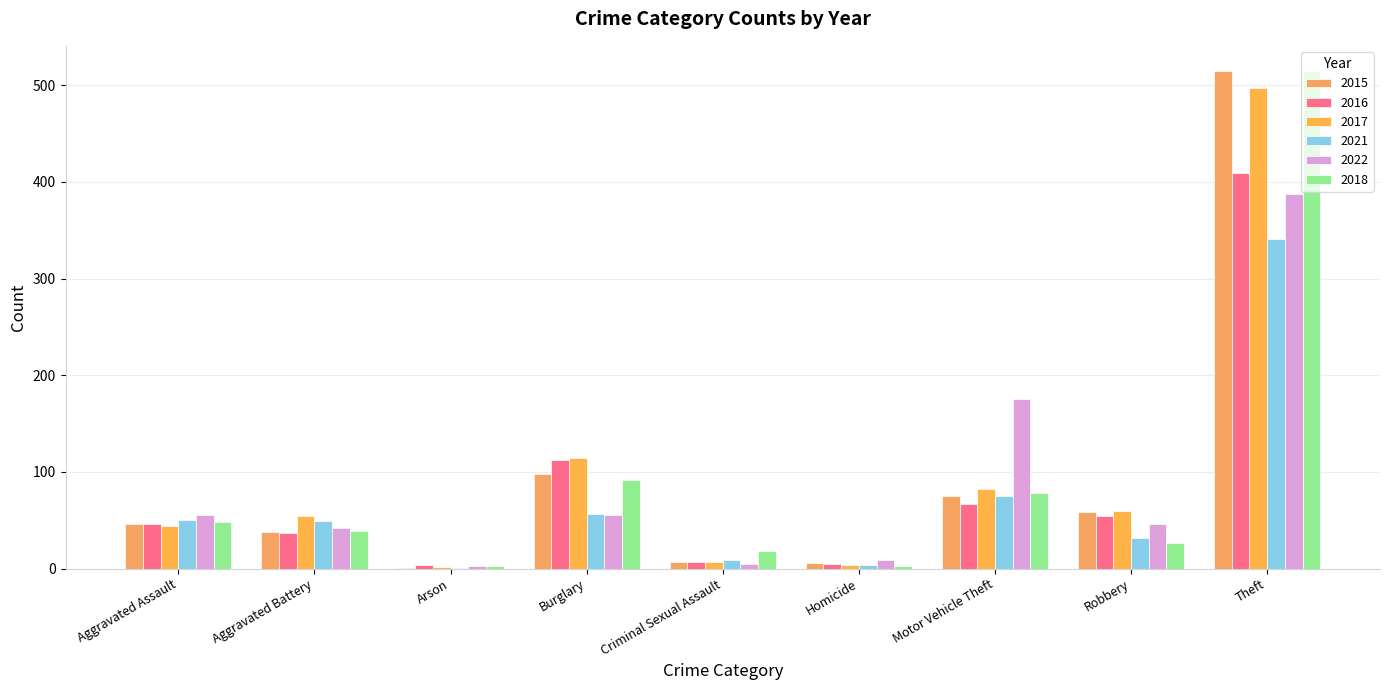

What is the average value of the 2018 series?

91